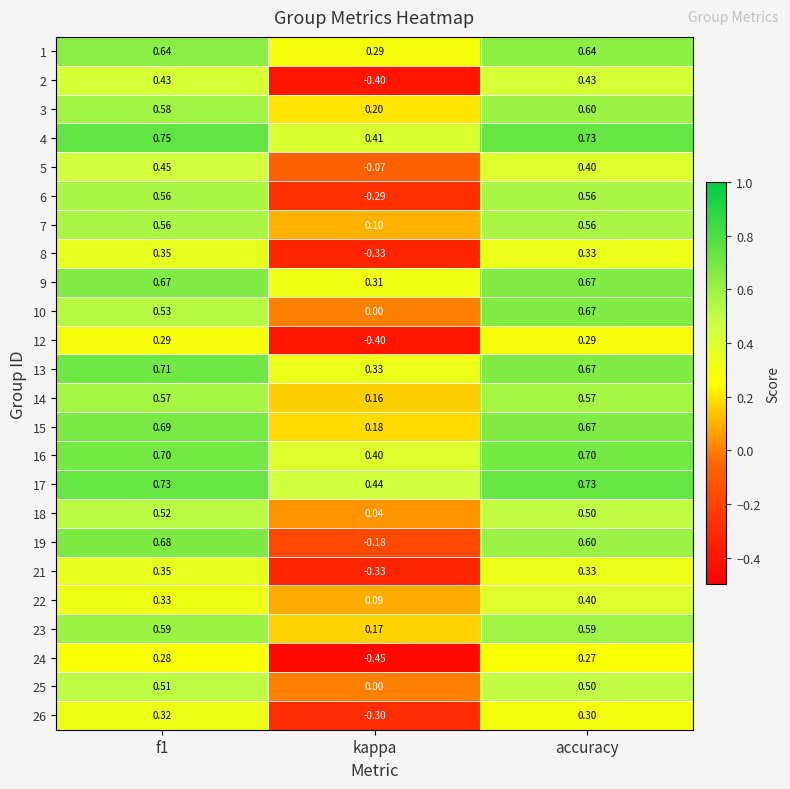

Is the value of 22 at f1 greater than the value of 4 at f1?

No